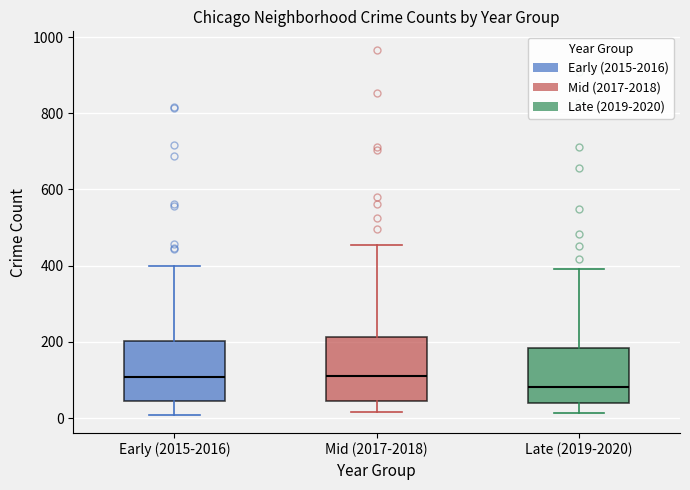

Reading left to right, read every box against the y-axis: the position of its median line, the range the box covers, and the ends of its whiskers. The values are not printed on the chart, so give them approximately, as read against the axis.

Early (2015-2016): median 100, box 40 to 200, whiskers 0 to 400
Mid (2017-2018): median 120, box 40 to 220, whiskers 20 to 460
Late (2019-2020): median 80, box 40 to 180, whiskers 20 to 400